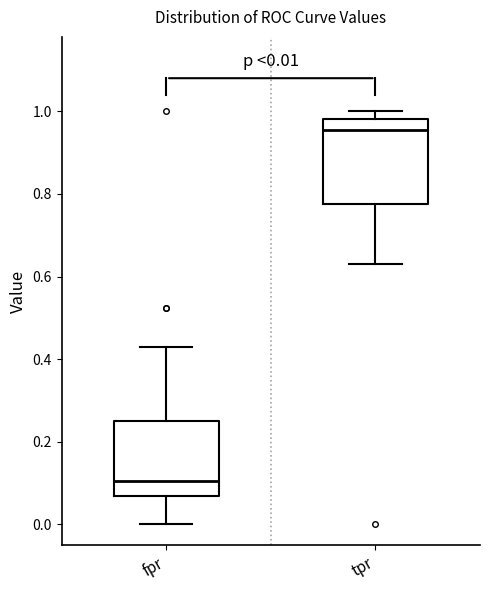

Which box's median line is the lowest?

fpr